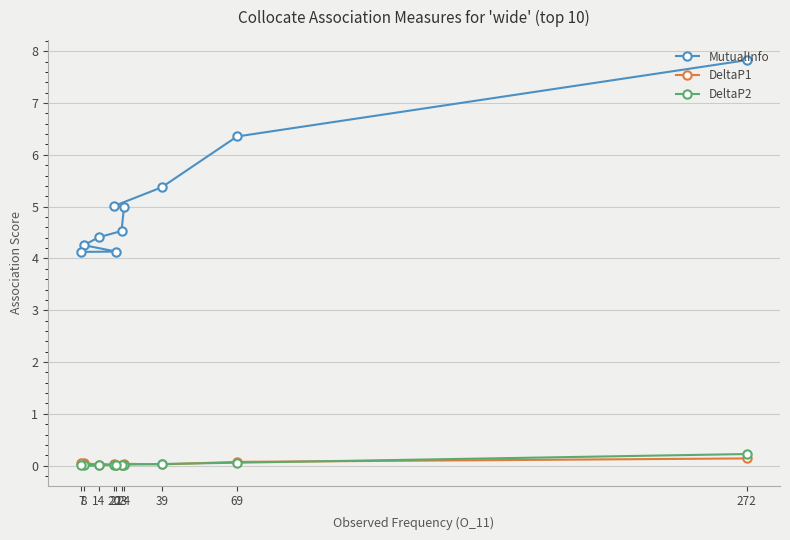

Is the value of DeltaP1 at 7 greater than the value of DeltaP2 at 24?

Yes